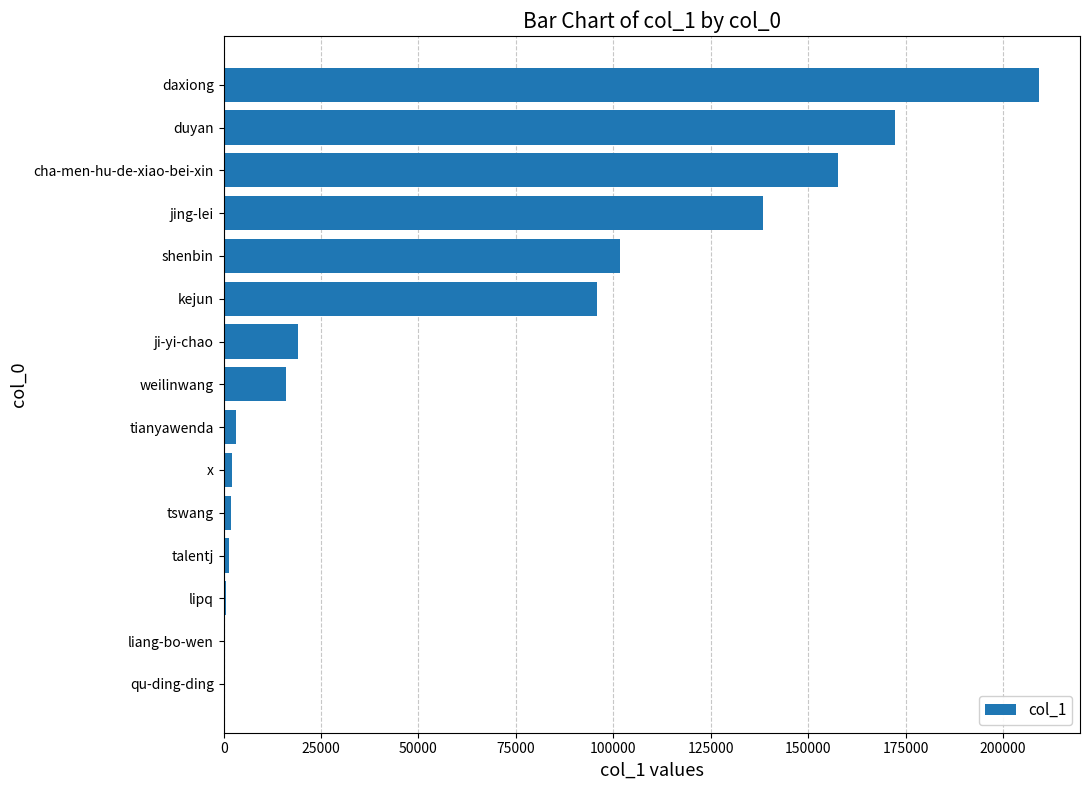

At which label is the value closest to 104810?

shenbin